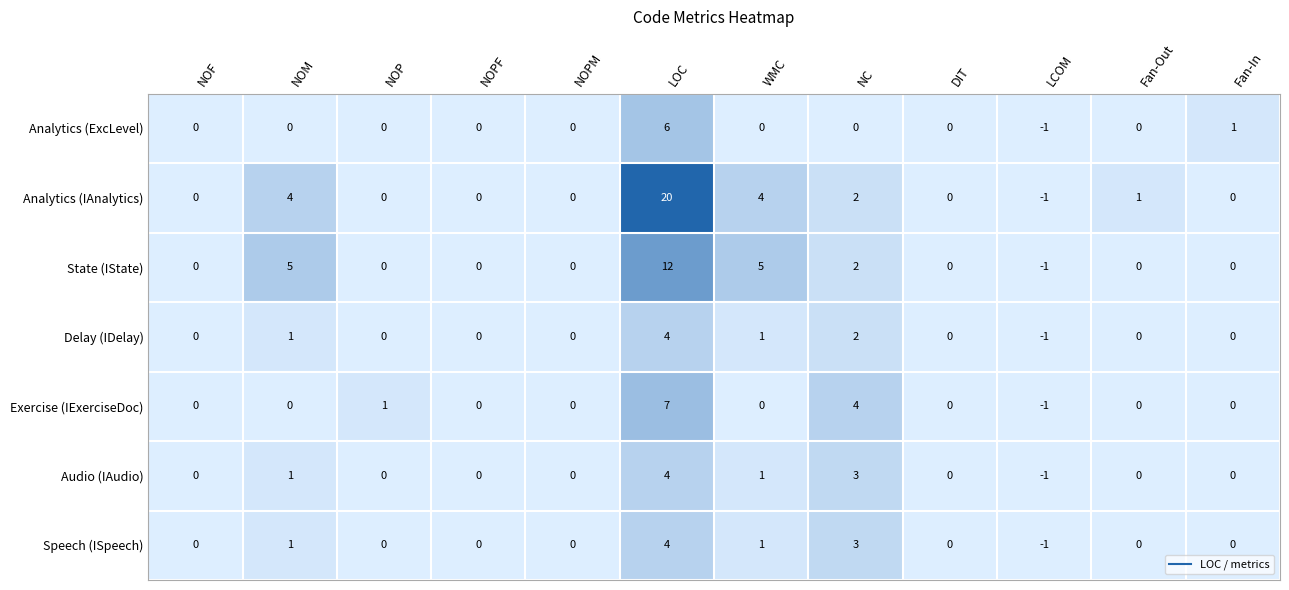

The State (IState) series shows -2 at LCOM. True or false?

False